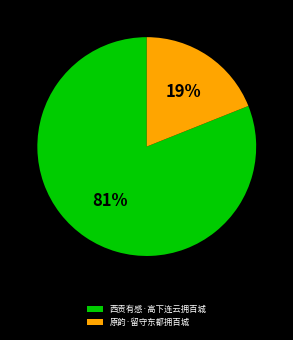

Which slice is the largest?

西贡有感·高下连云拥百城